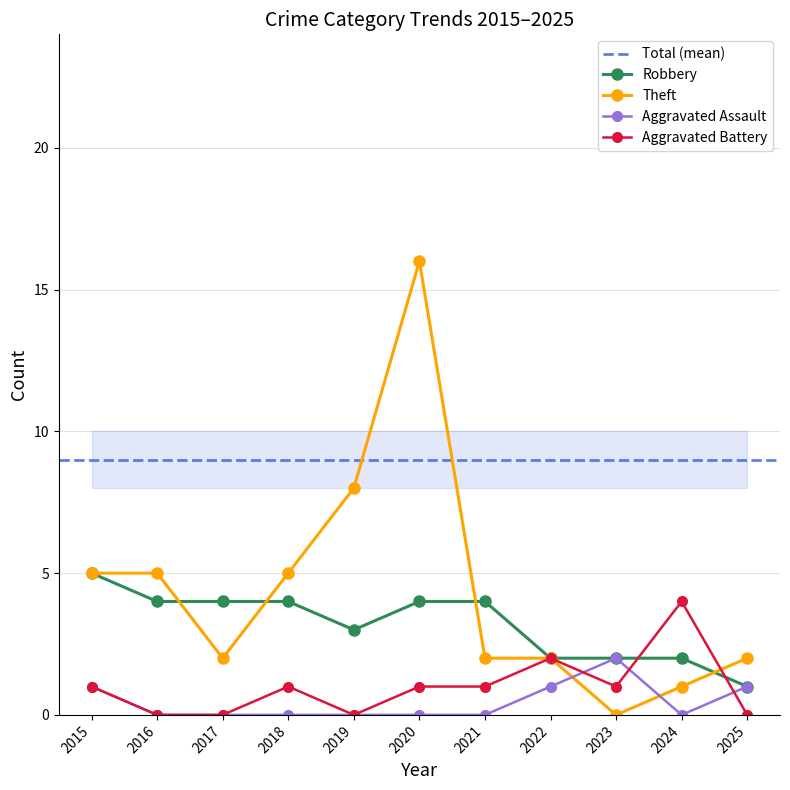

At which label does Aggravated Battery first exceed 1?

2022